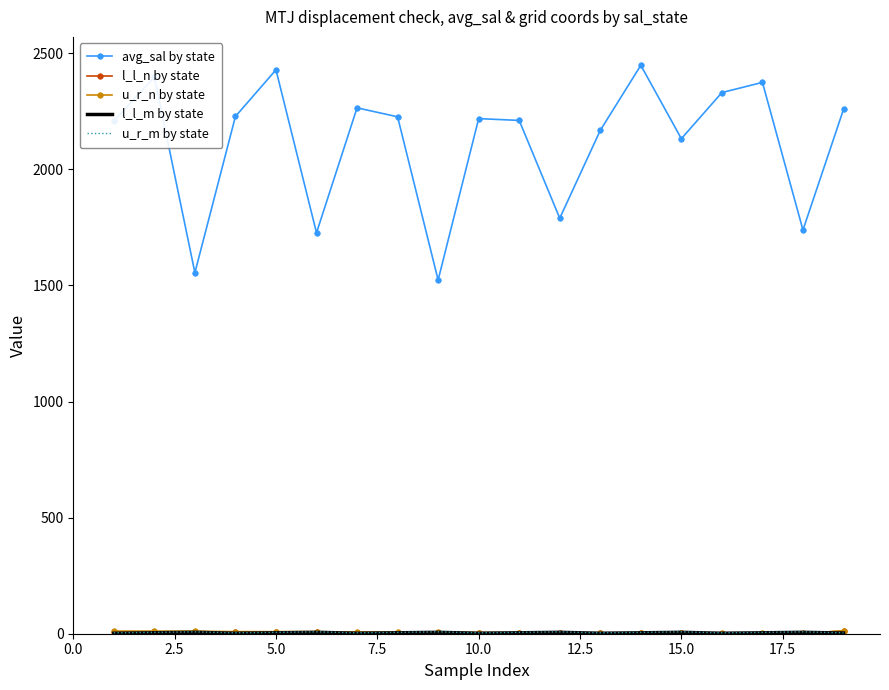

Which series has the widest spread of values?

avg_sal by state